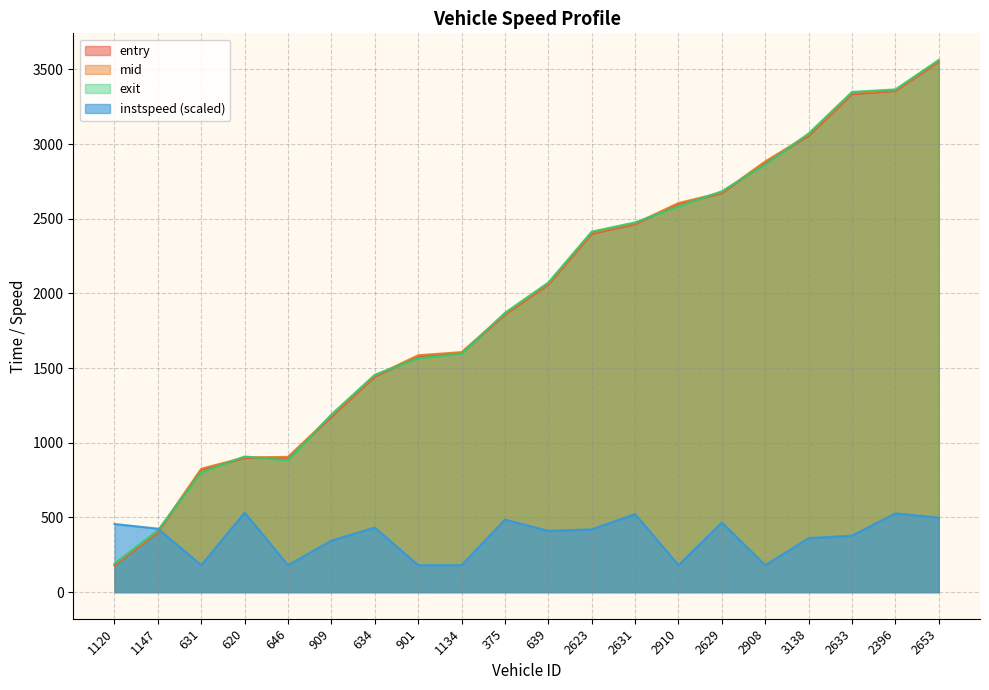

What are all the series names shown in the legend?

entry, mid, exit, instspeed (scaled)